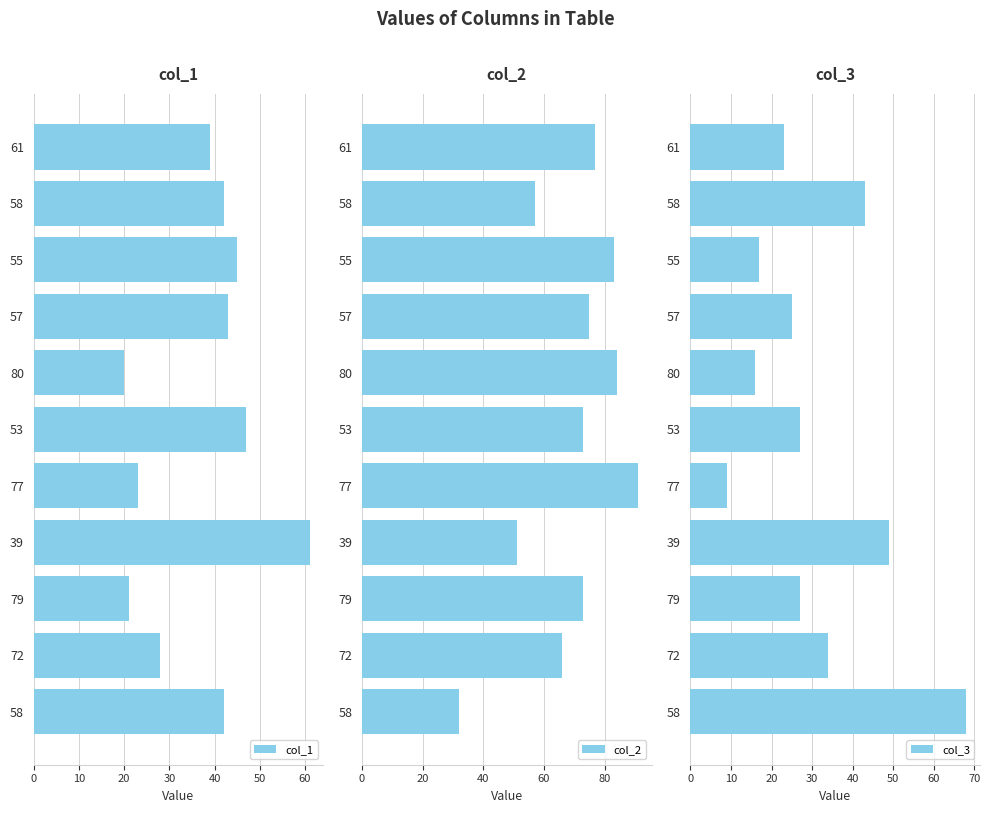

How many groups of bars are there?

11